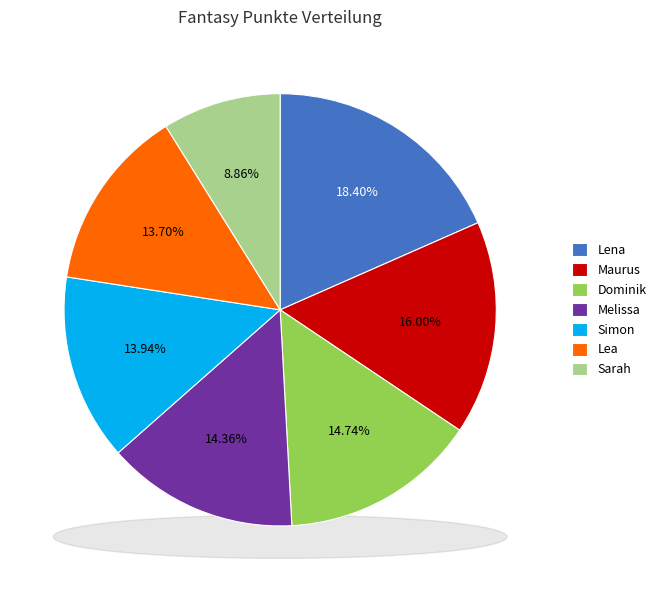

To the nearest percent, what portion does Sarah represent?

9%